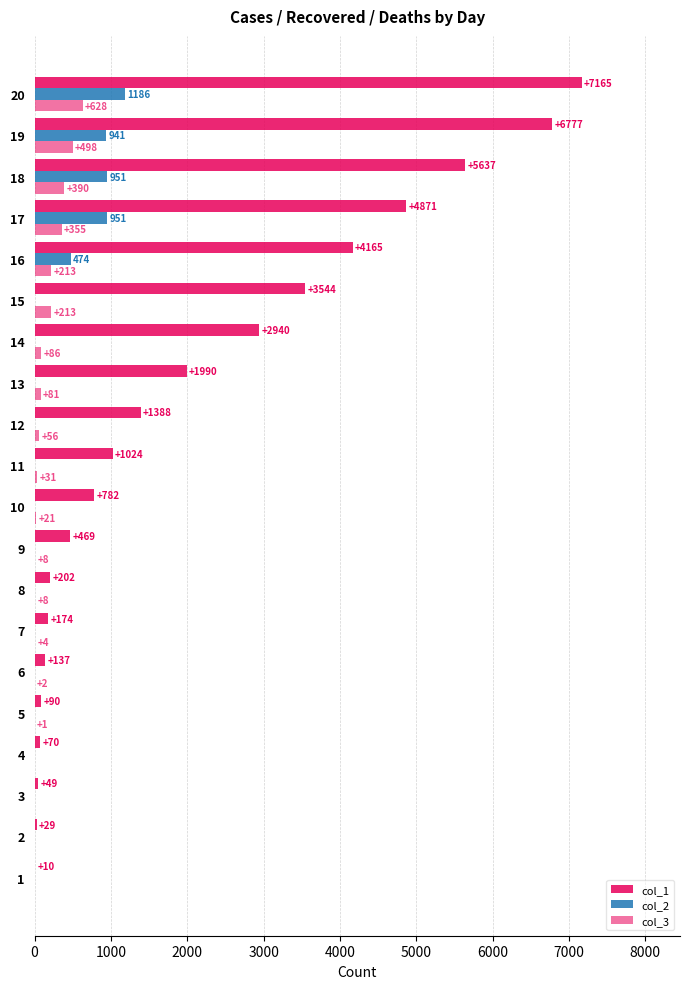

Which series has the largest range (max minus min)?

col_1